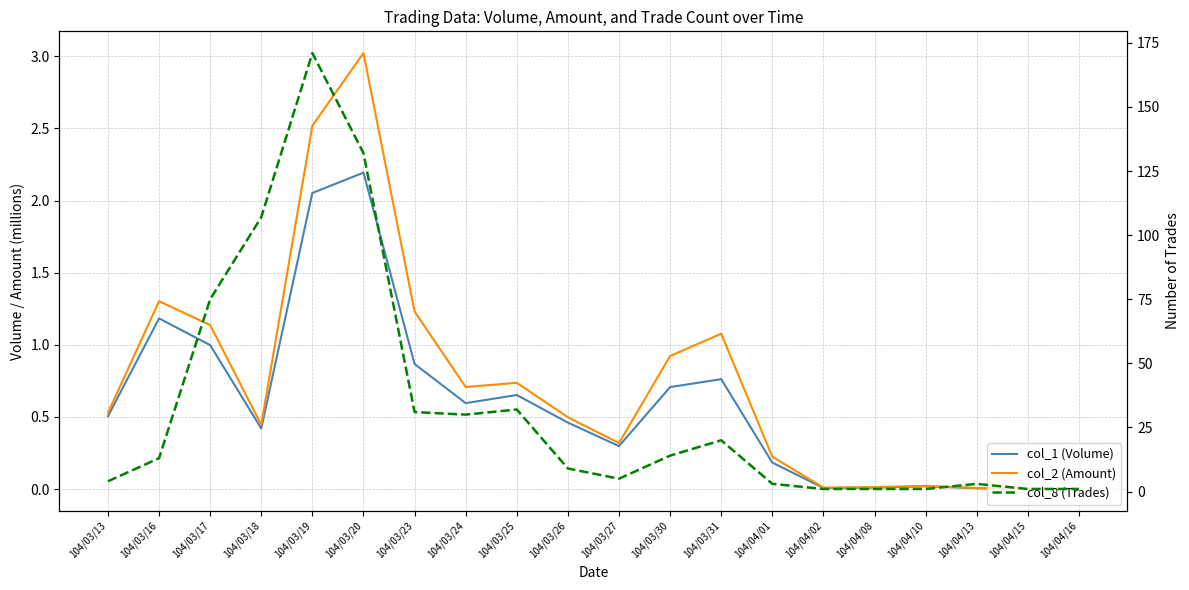

Is this an area chart (filled region under the line)?

No